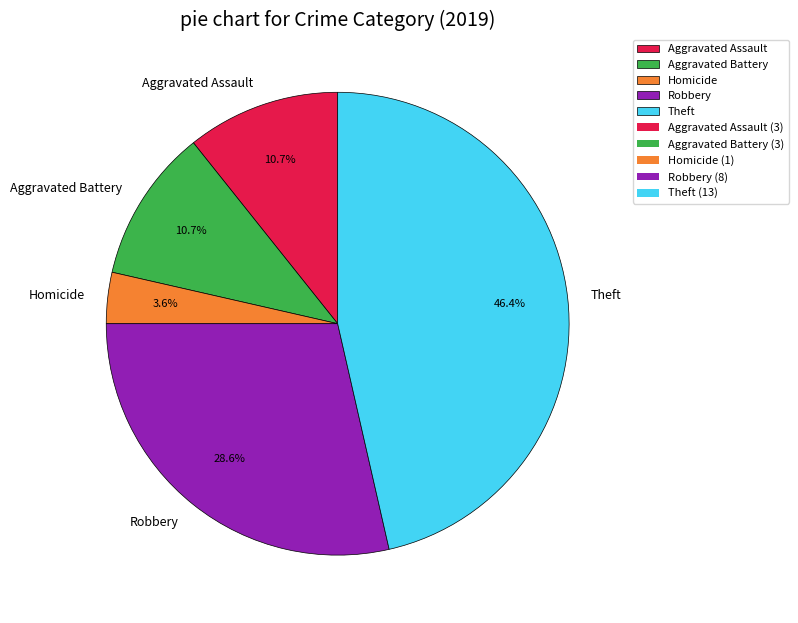

What is the largest slice in the pie chart?

Theft